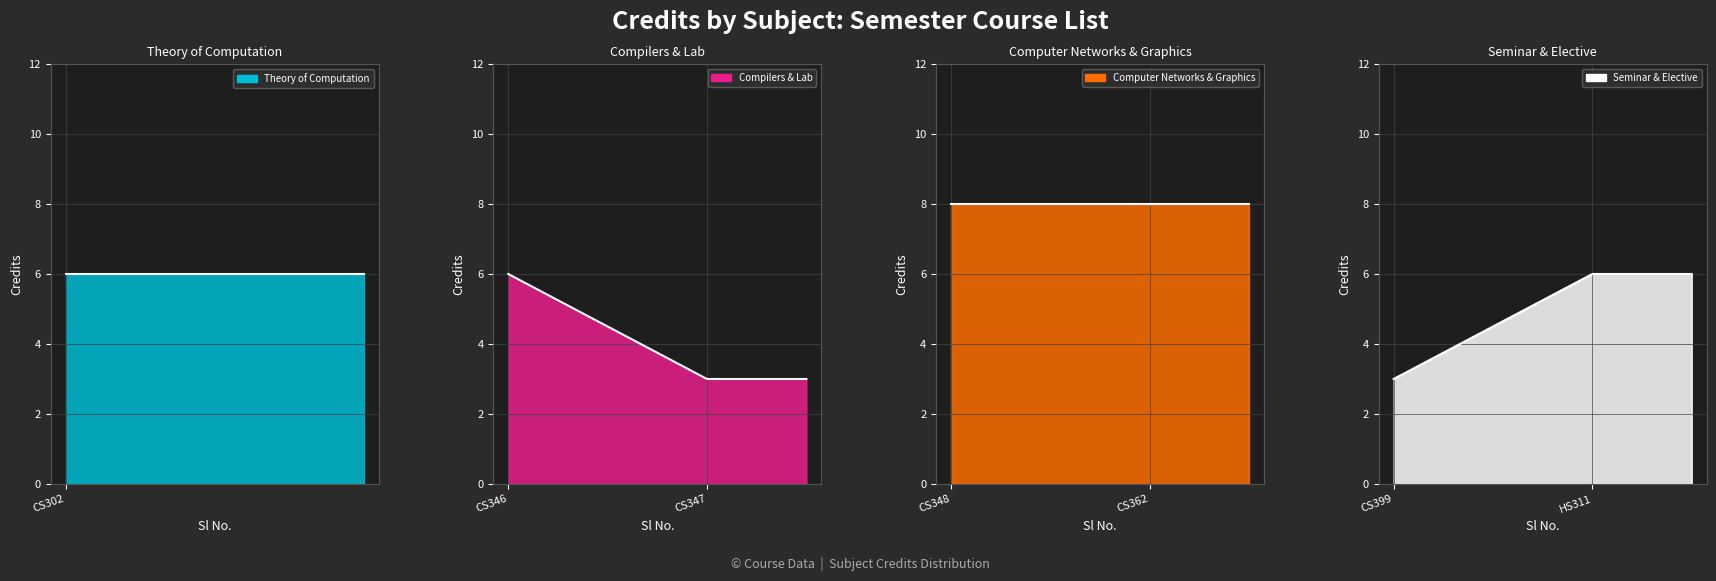

What is the sum of all values?

40